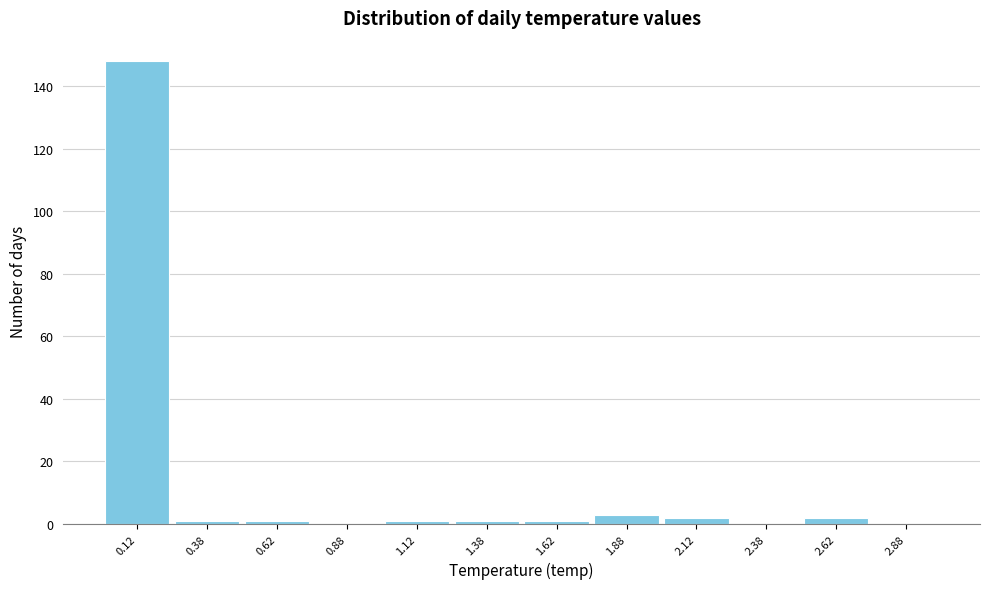

Reading left to right, transcribe this chart: for each bar, give the range it covers on the x-axis and its height. The values are not printed on the chart, so give them approximately, as read against the axis.

0.00 to 0.25: 148
0.25 to 0.50: under 2
0.50 to 0.75: under 2
0.75 to 1.00: 0
1.00 to 1.25: under 2
1.25 to 1.50: under 2
1.50 to 1.75: under 2
1.75 to 2.00: 4
2.00 to 2.25: 2
2.25 to 2.50: 0
2.50 to 2.75: 2
2.75 to 3.00: 0